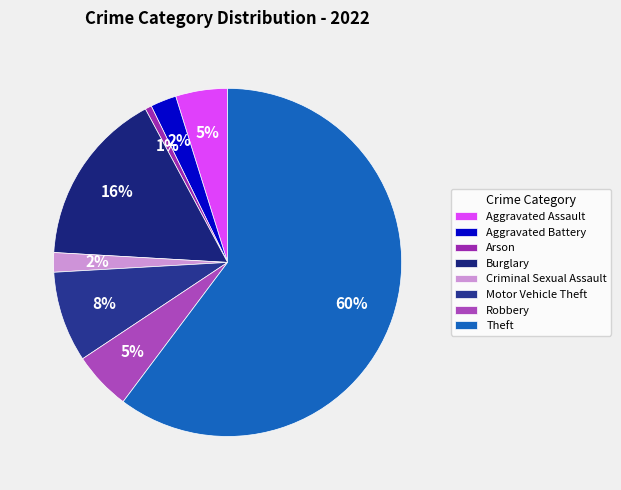

To the nearest percent, what percentage of the pie is Robbery?

5%